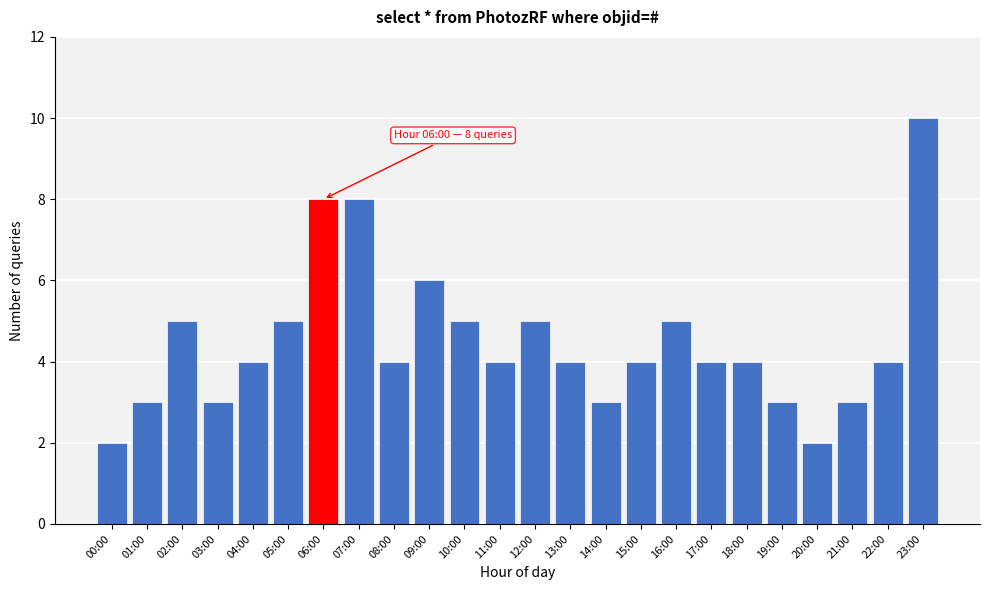

Reading right to left, list all the values displayed in this chart.

23:00=10	22:00=4	21:00=3	20:00=2	19:00=3	18:00=4	17:00=4	16:00=5	15:00=4	14:00=3	13:00=4	12:00=5	11:00=4	10:00=5	09:00=6	08:00=4	07:00=8	06:00=8	05:00=5	04:00=4	03:00=3	02:00=5	01:00=3	00:00=2